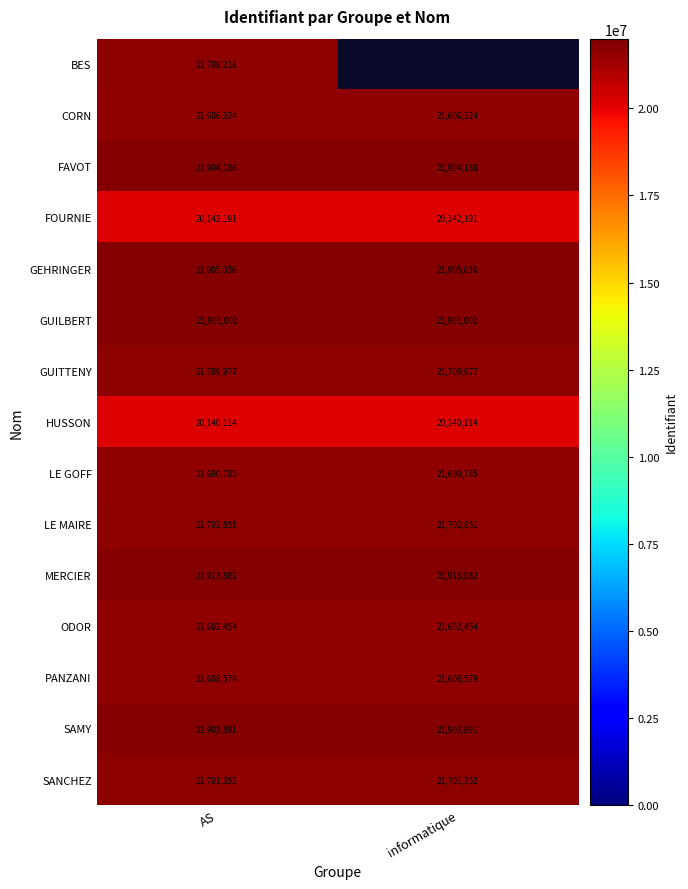

Is the value of LE GOFF at AS greater than the value of MERCIER at informatique?

No